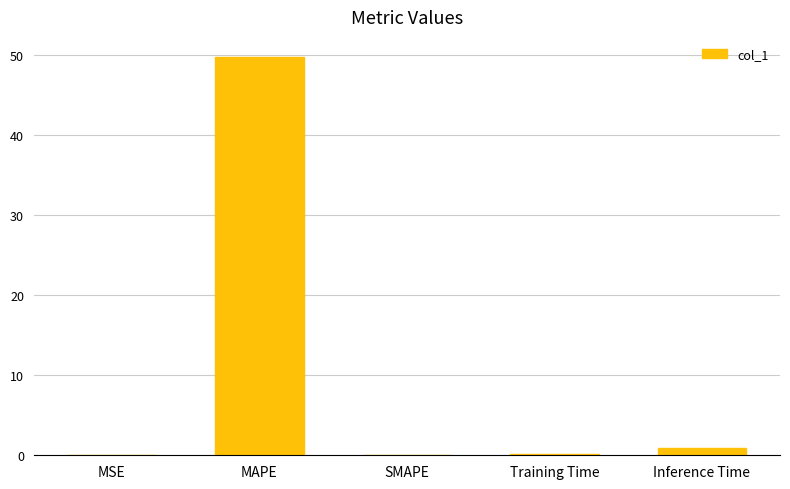

The value at SMAPE is 25.6. True or false?

False